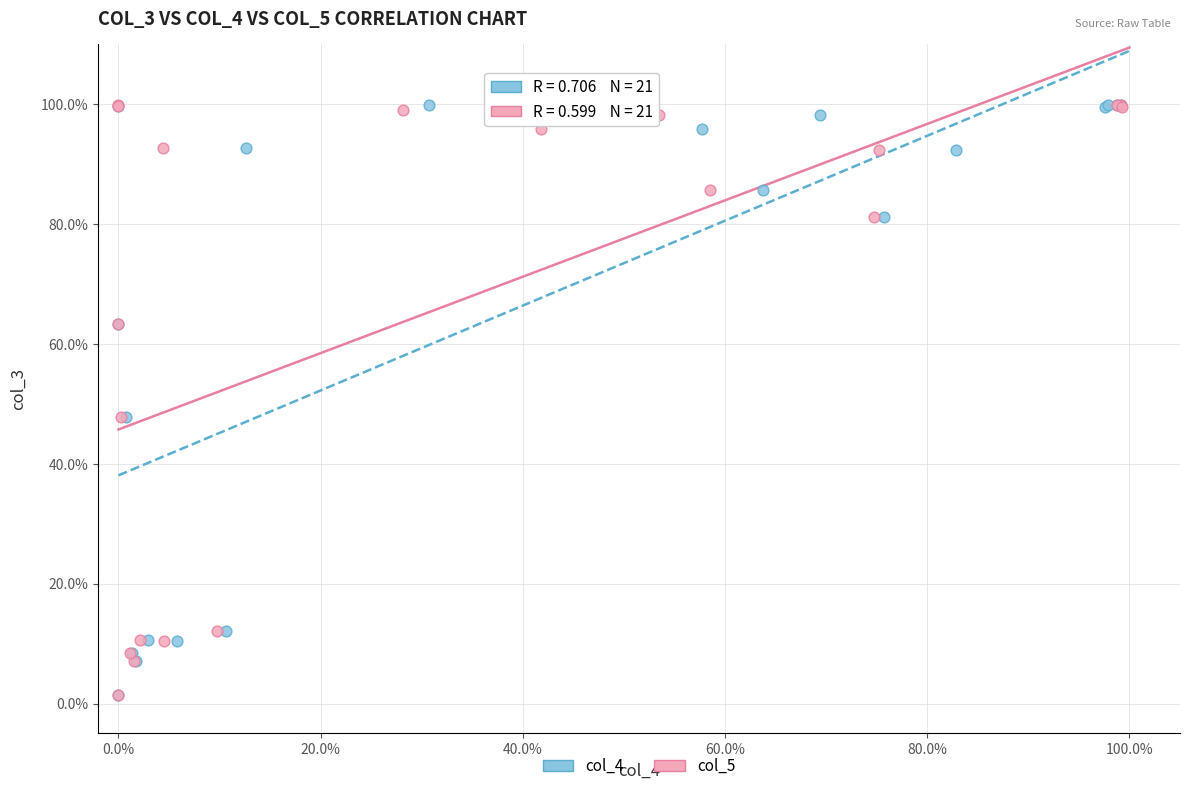

What are all the series names shown in the legend?

col_4, col_5